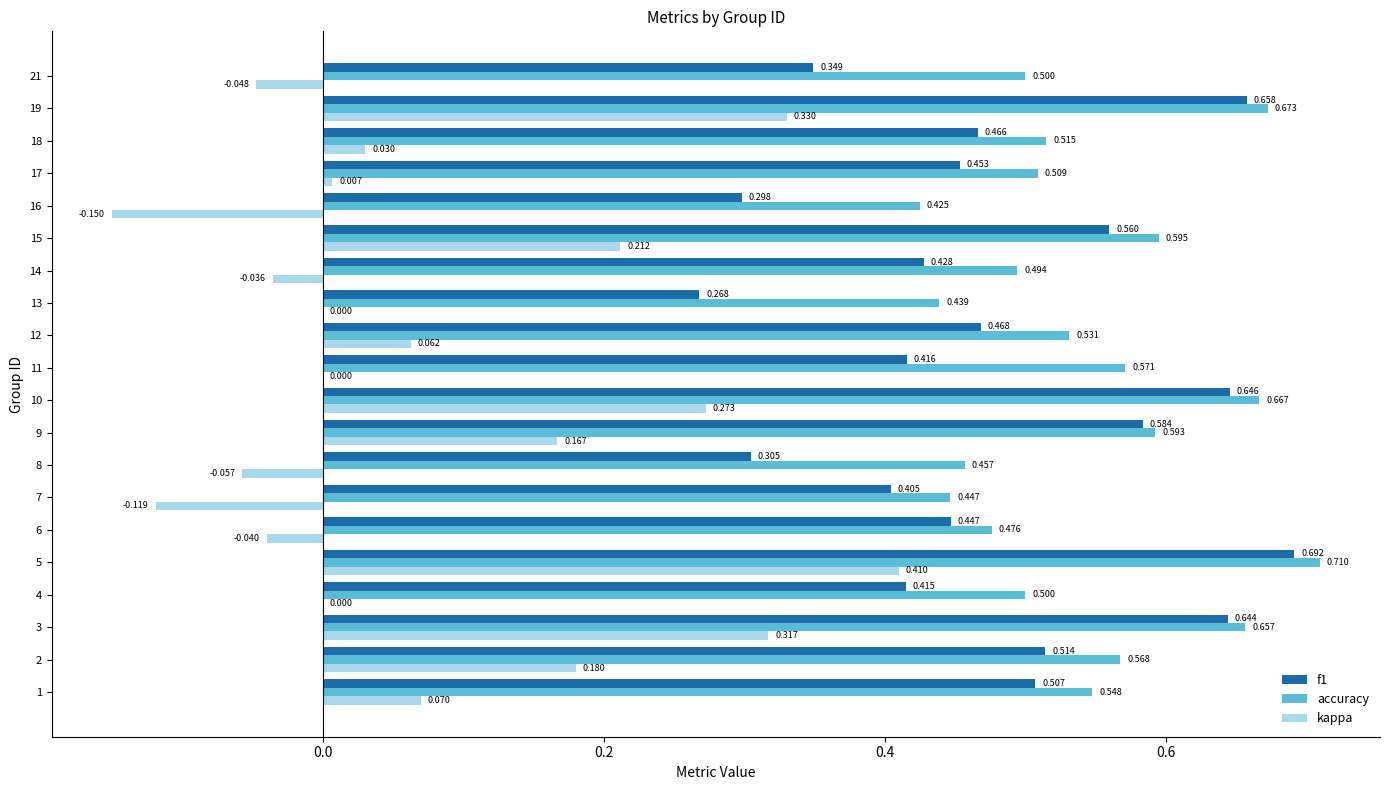

Is the value of kappa at 10 greater than the value of f1 at 1?

No